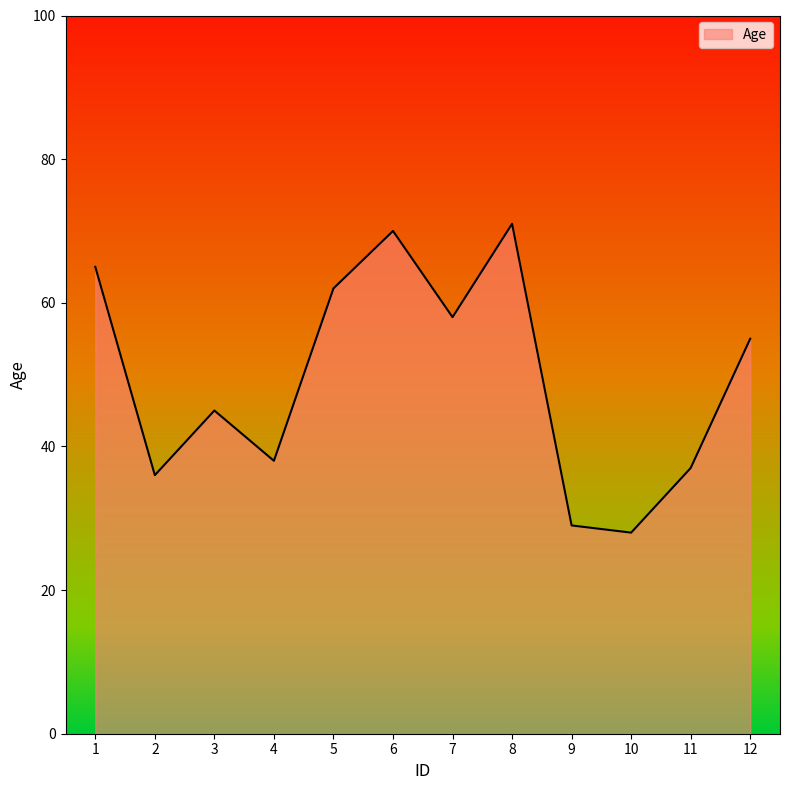

What is the difference between the maximum and second lowest values?

42